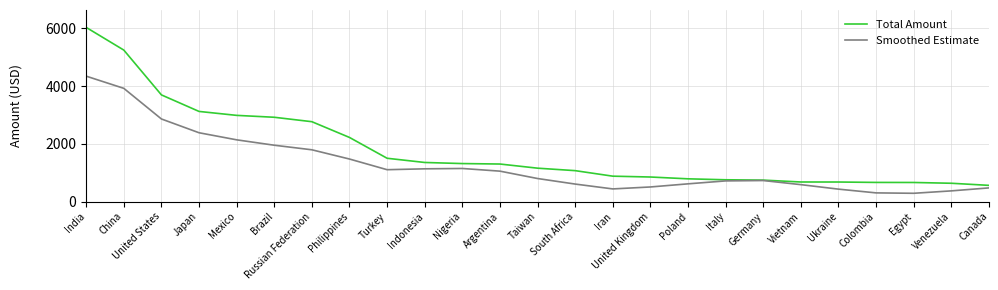

Rank the series by their maximum value, from lowest to highest.

Smoothed Estimate, Total Amount